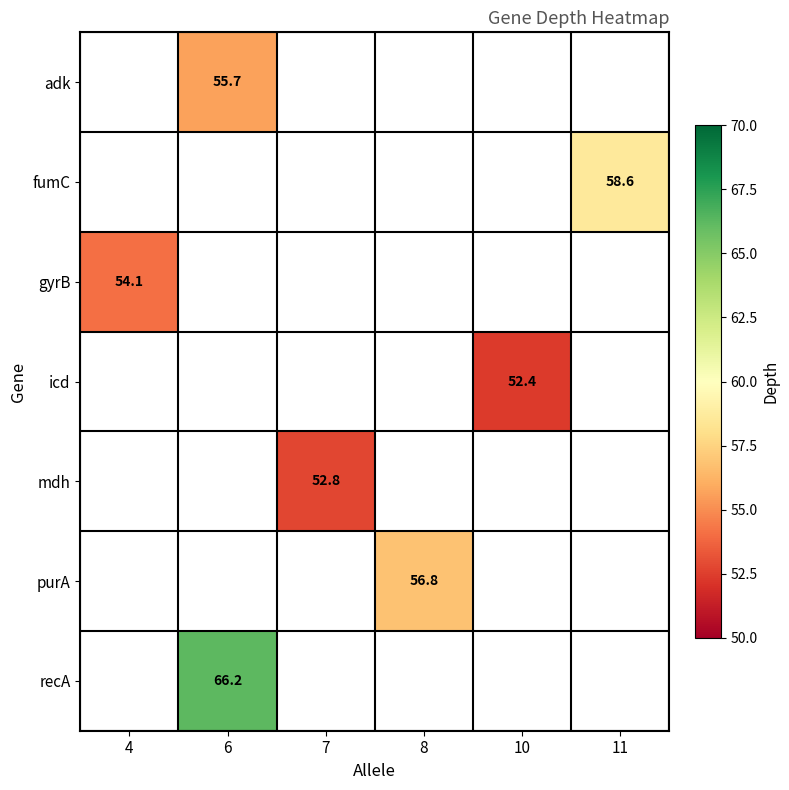

Is it true that icd equals 52.4 at 10?

True